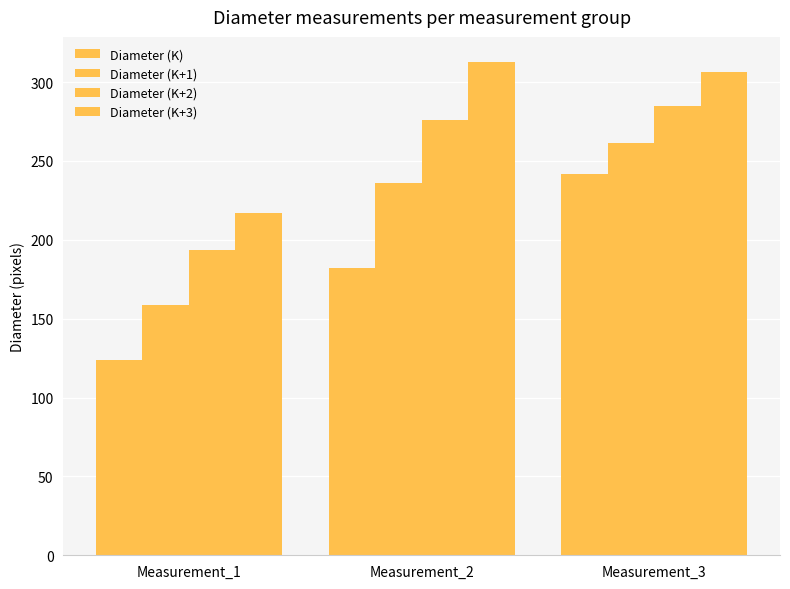

Rank the series by their maximum value, from highest to lowest.

Diameter (K+3), Diameter (K+2), Diameter (K+1), Diameter (K)